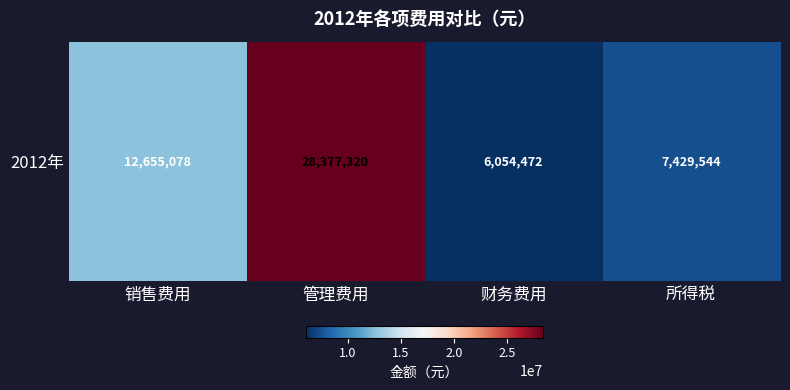

What is the smallest value displayed?

6054472.5